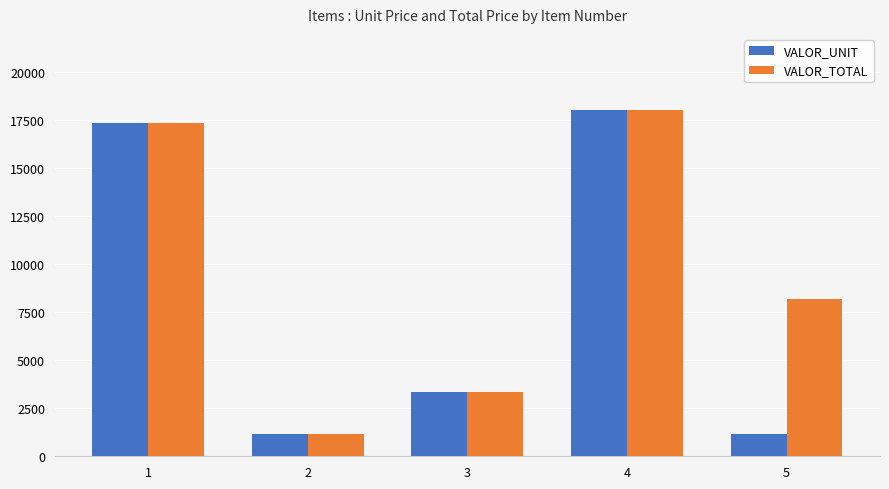

Which series has the largest total across all categories?

VALOR_TOTAL